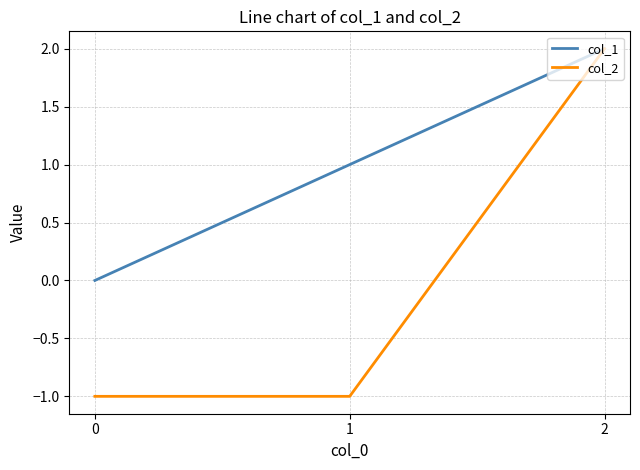

How many positive values does the col_1 series have?

2